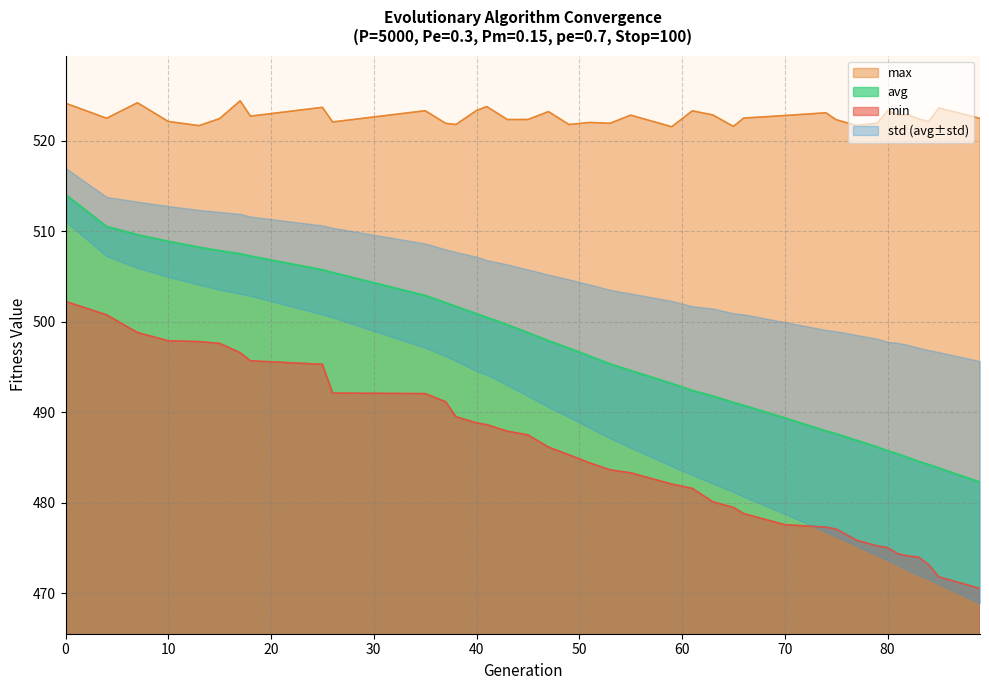

List the labels in order of max value, largest first.

17, 7, 0, 41, 25, 85, 40, 80, 35, 61, 47, 74, 82, 63, 81, 55, 70, 18, 66, 4, 89, 15, 83, 45, 43, 75, 10, 84, 26, 51, 79, 53, 37, 38, 49, 77, 13, 65, 59